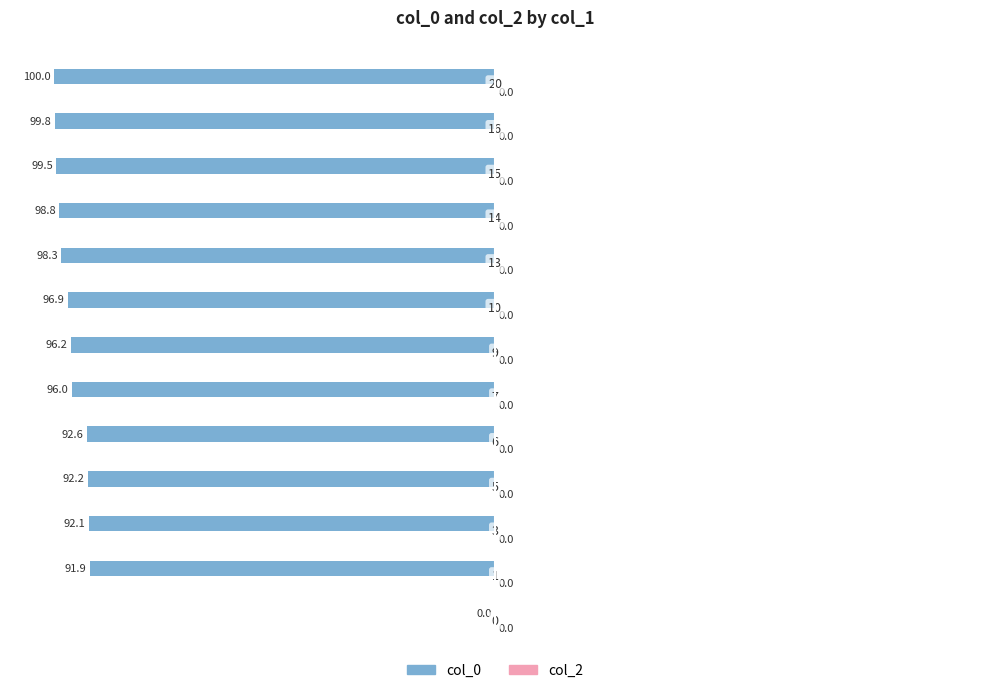

Are the bars horizontal?

Yes